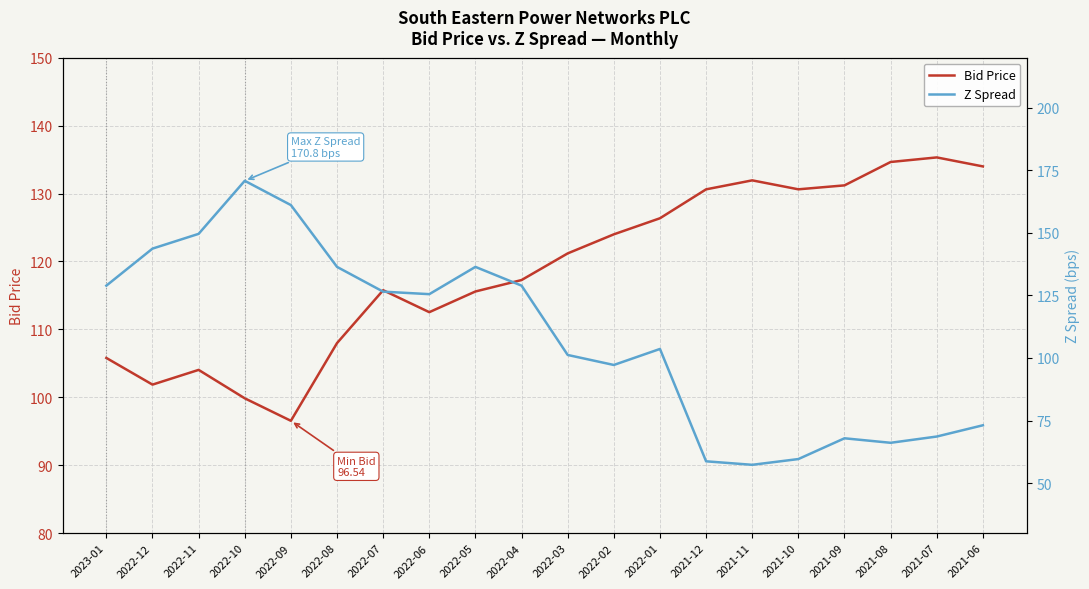

What are all the series names shown in the legend?

Bid Price, Z Spread